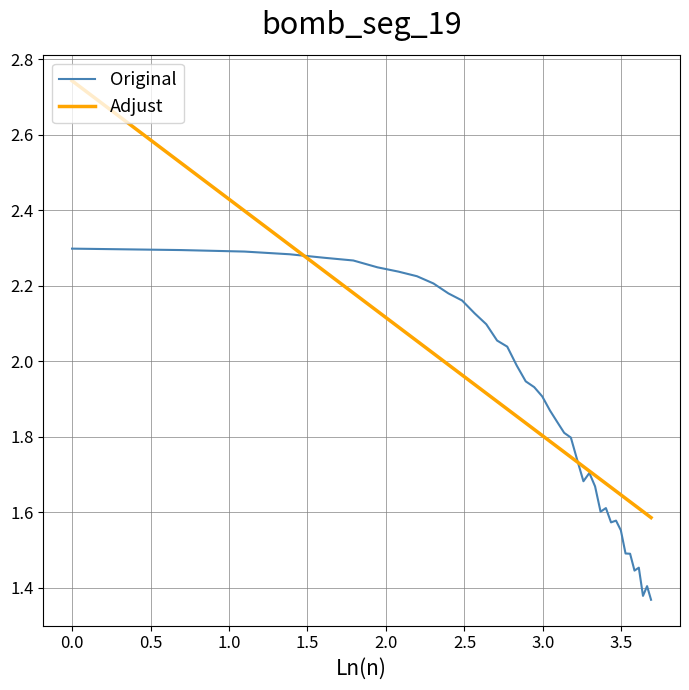

Which series has the widest spread of values?

Adjust